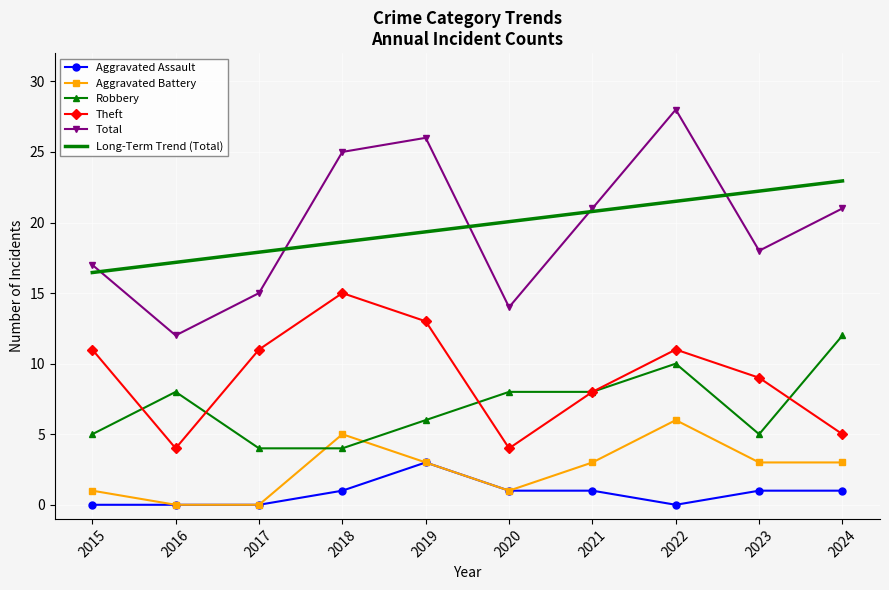

The Long-Term Trend (Total) series shows 6.1 at 2022. True or false?

False